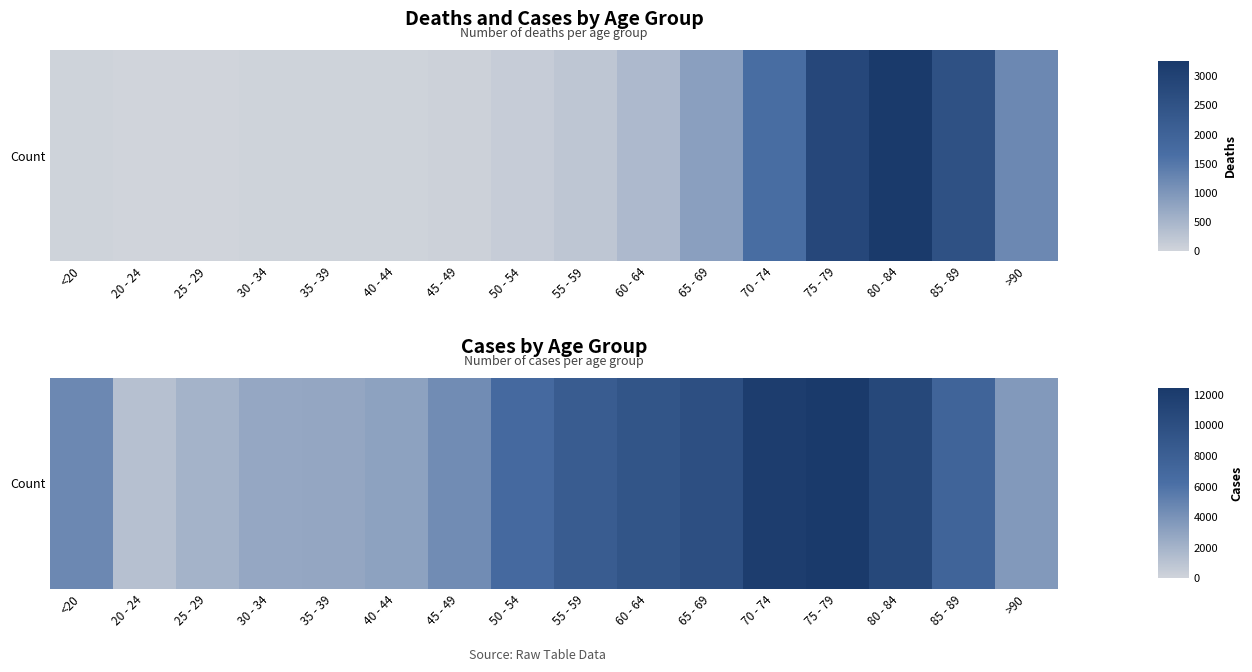

Rank the categories by value from lowest to highest.

20 - 24, 25 - 29, 30 - 34, 35 - 39, 40 - 44, >90, 45 - 49, <20, 50 - 54, 85 - 89, 55 - 59, 60 - 64, 65 - 69, 80 - 84, 70 - 74, 75 - 79